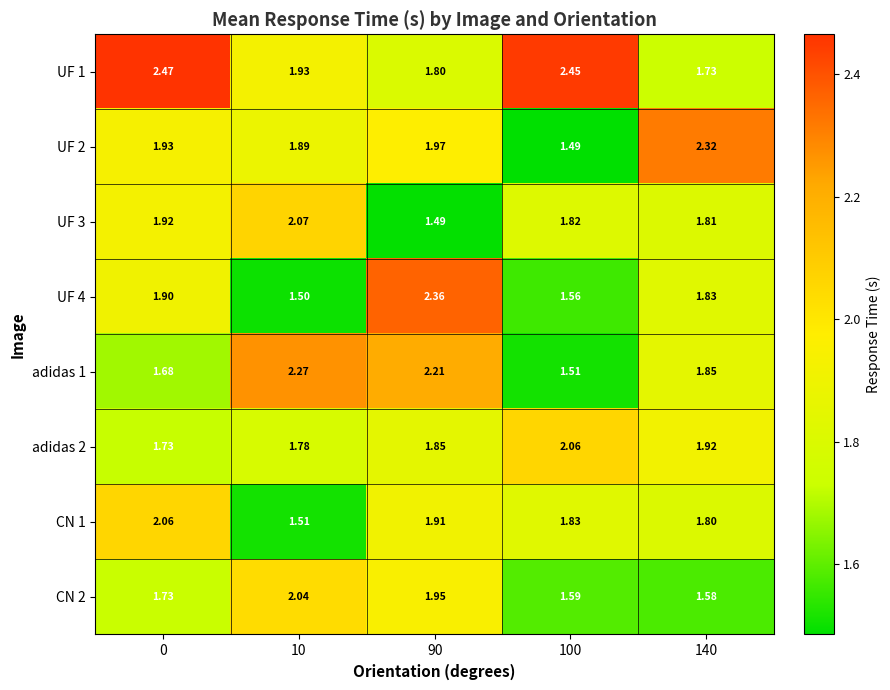

What is the difference between the highest and lowest values at 140?

0.7